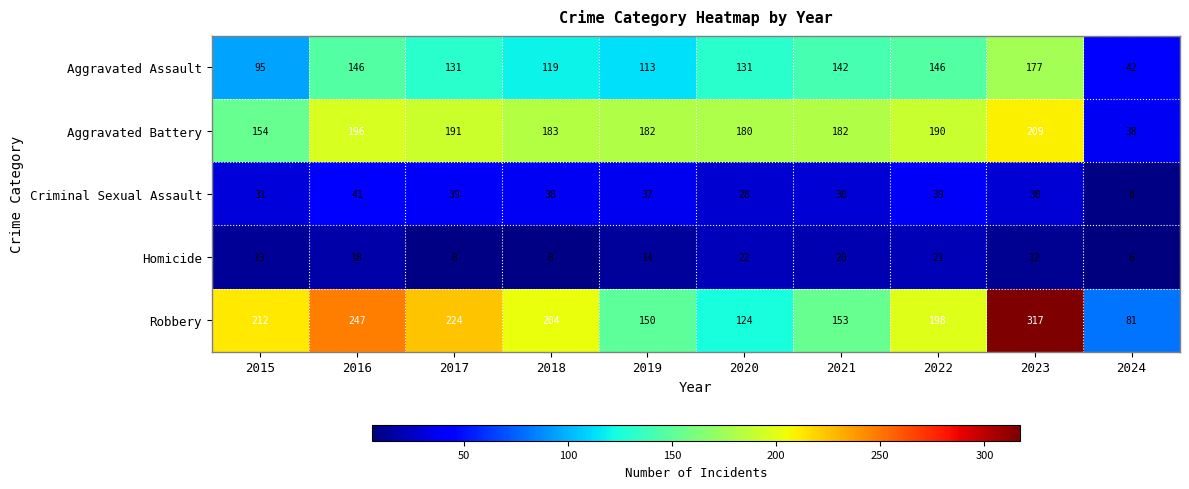

Which series has the largest total across all categories?

Robbery